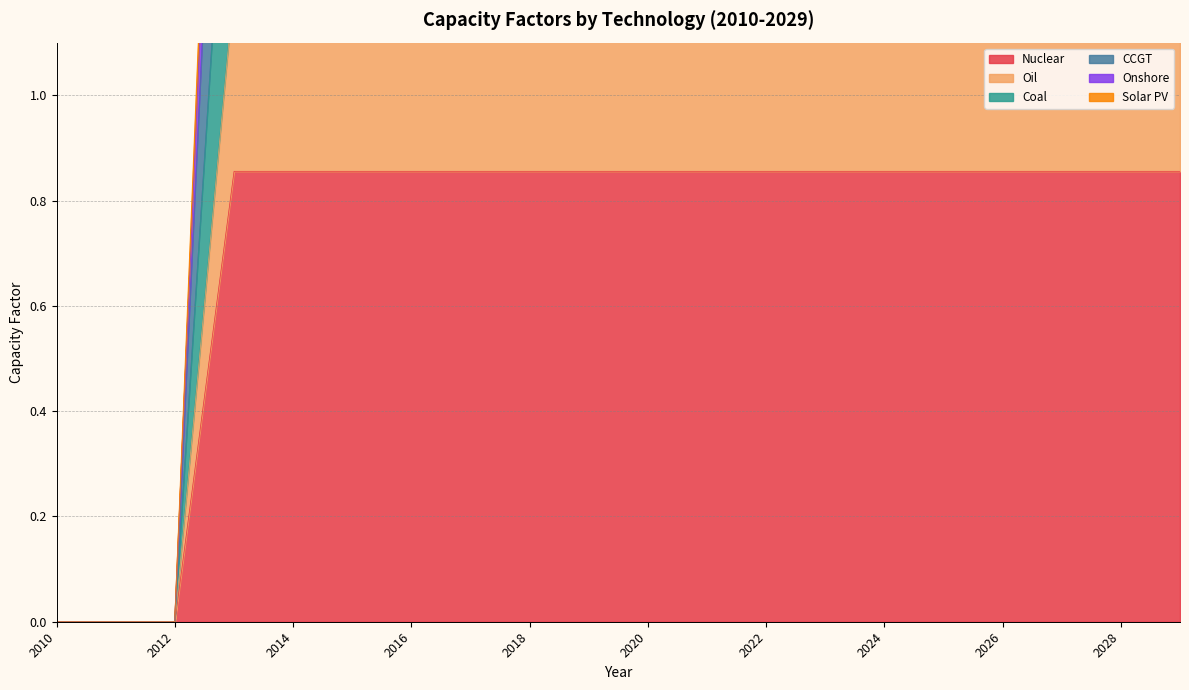

What is the difference between the Coal values at 2016 and 2012?

1.7